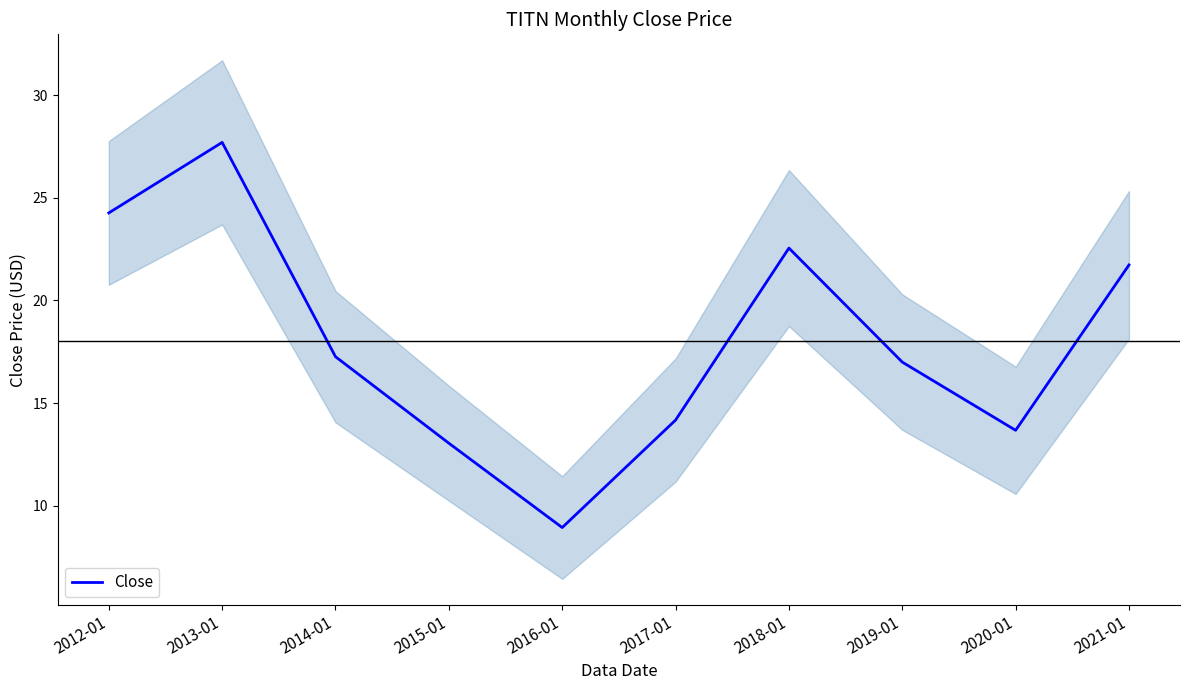

Reading left to right, transcribe all the data shown in this chart.

2012-01=24.3	2013-01=27.7	2014-01=17.3	2015-01=13.0	2016-01=8.9	2017-01=14.2	2018-01=22.5	2019-01=17.0	2020-01=13.7	2021-01=21.7